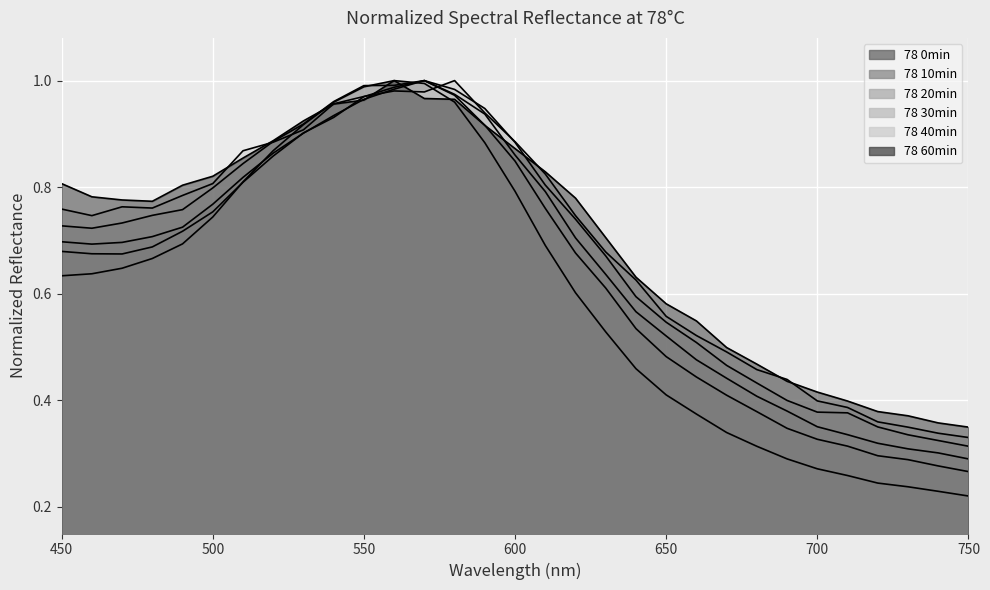

Between 630 and 490, which is larger?

490